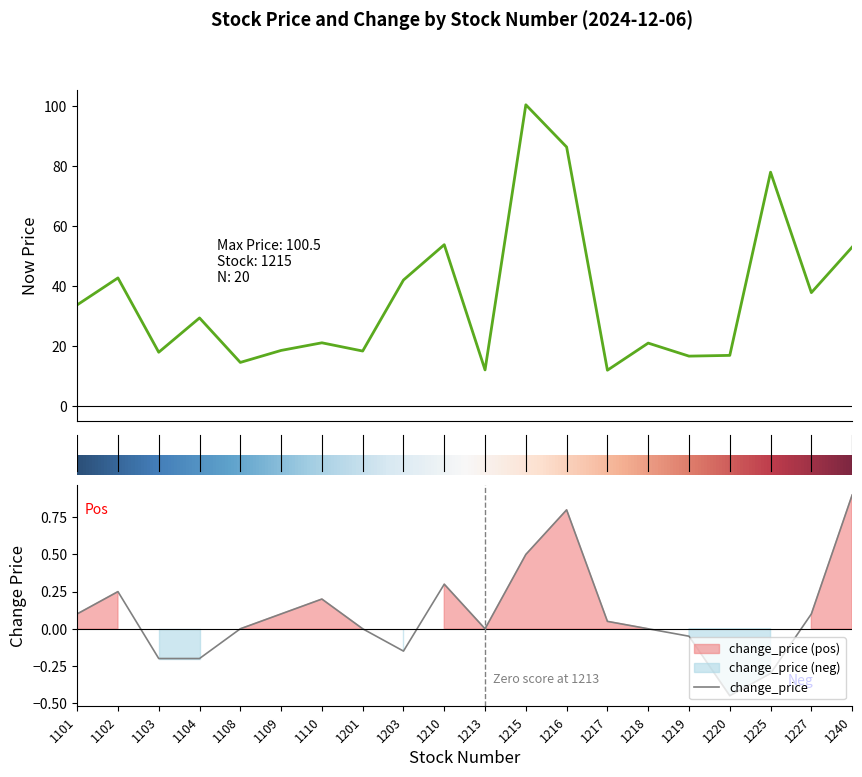

What is the highest value of the now_price series?

100.5